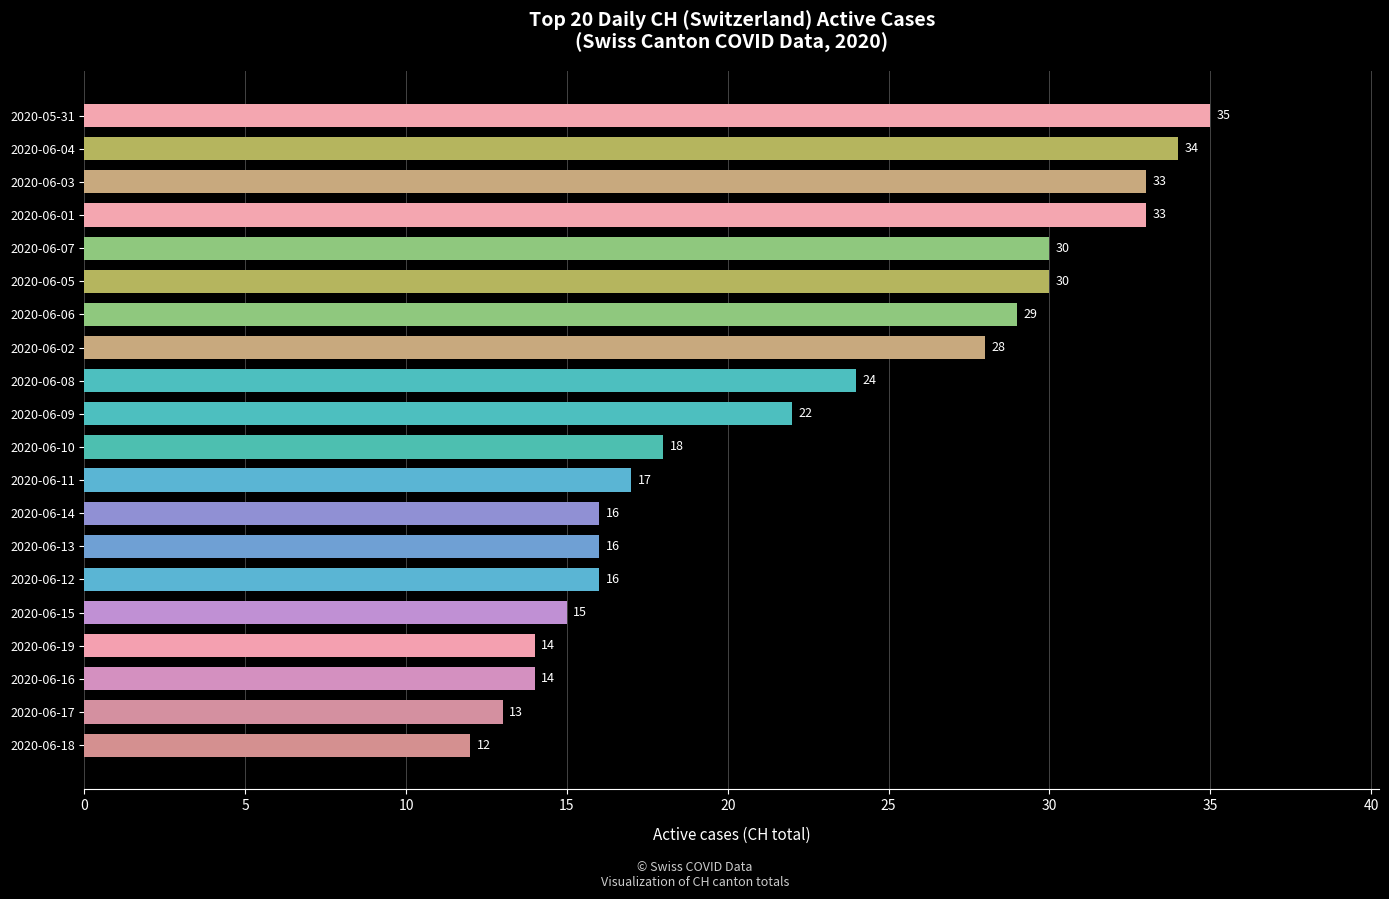

The value at 2020-06-04 is 12. True or false?

False